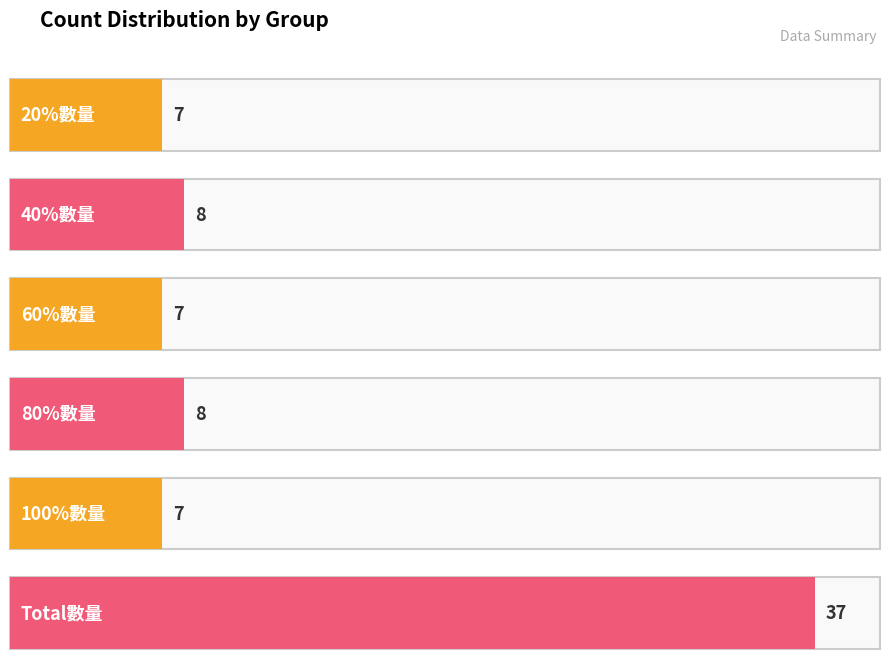

True or false: the data shows 3 at 100%數量.

False